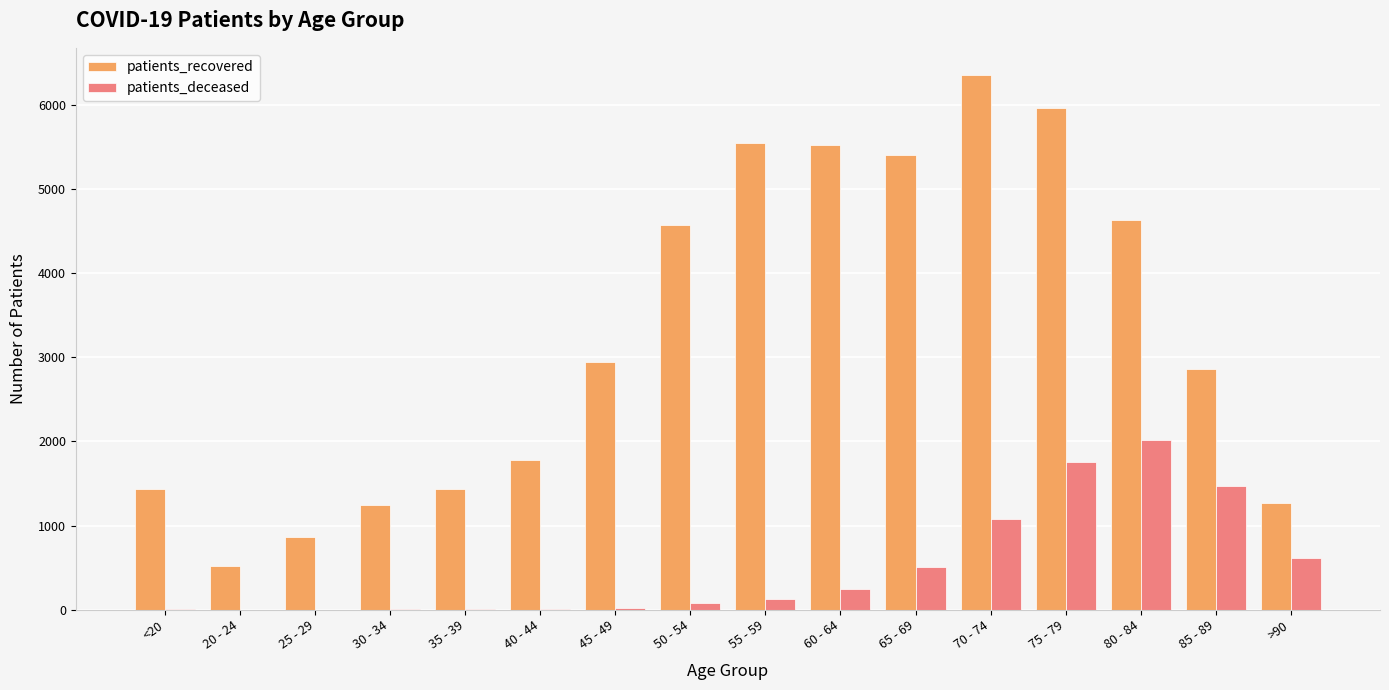

Which series has the largest total across all categories?

patients_recovered